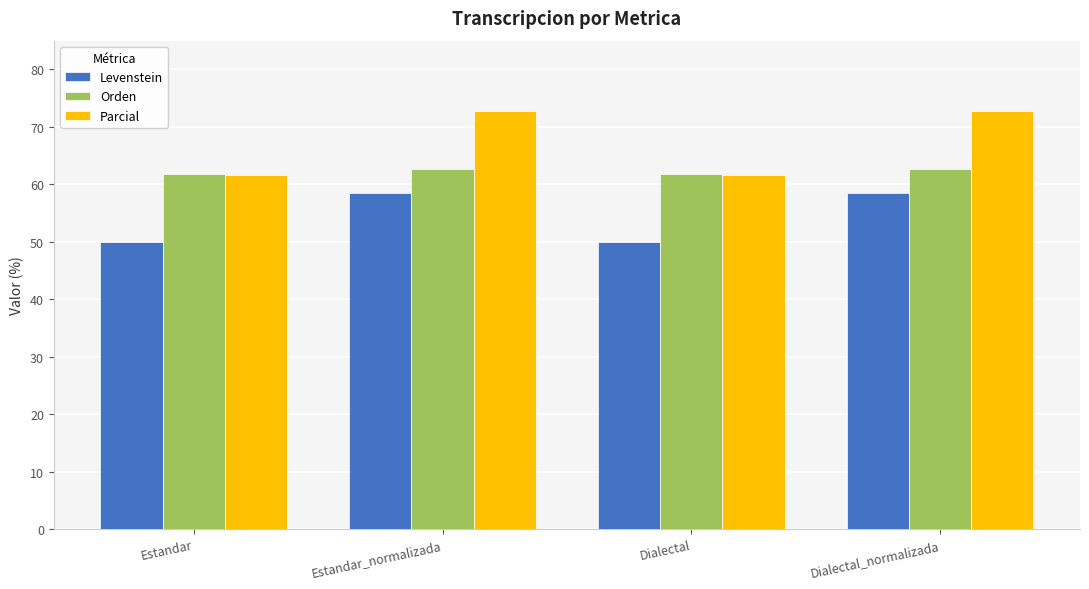

List the series in order of their peak value, lowest first.

Levenstein, Orden, Parcial